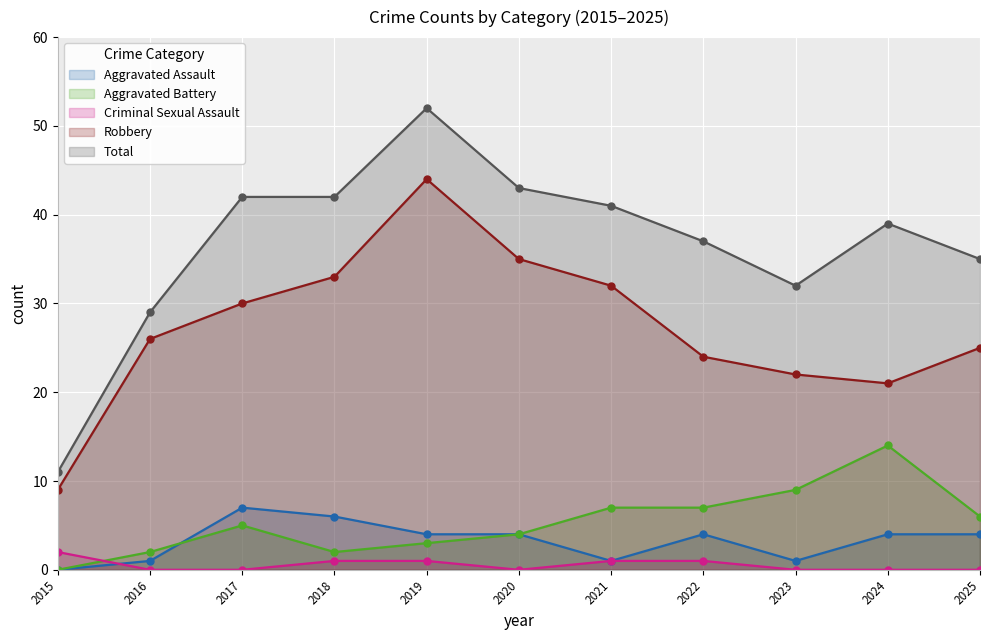

True or false: Criminal Sexual Assault and Robbery intersect in this chart.

False